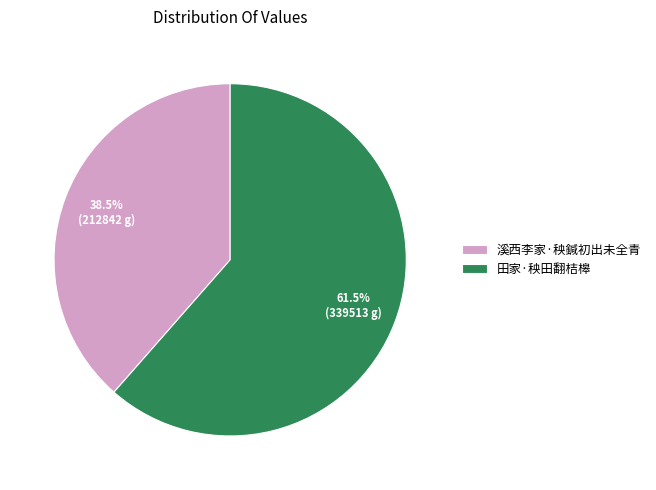

Do 溪西李家·秧鍼初出未全青 and 田家·秧田翻桔槔 together represent more than half of the pie?

Yes